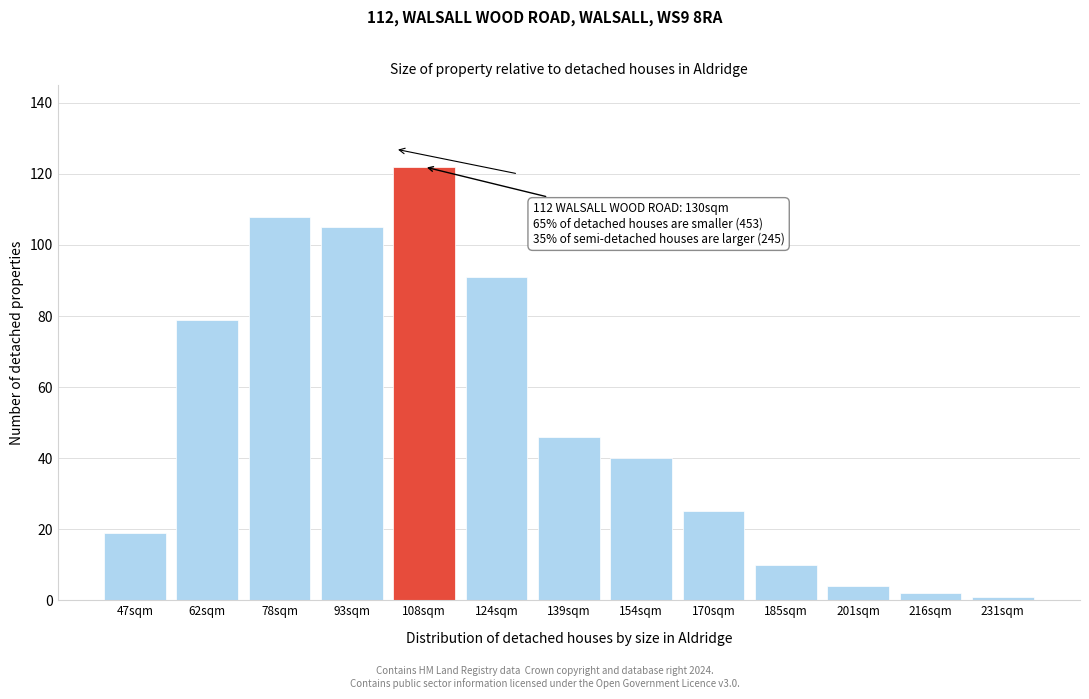

Reading left to right, transcribe all the data shown in this chart.

47sqm=19	62sqm=79	78sqm=108	93sqm=105	108sqm=122	124sqm=91	139sqm=46	154sqm=40	170sqm=25	185sqm=10	201sqm=4	216sqm=2	231sqm=1